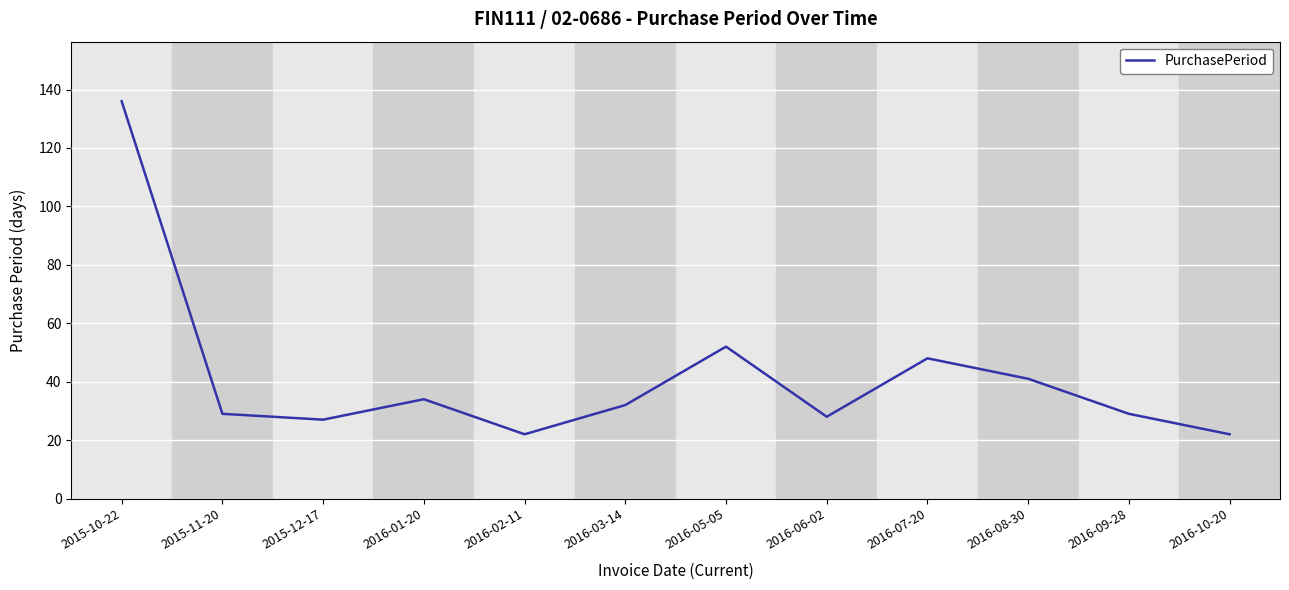

At which label is the value closest to 79?

2016-05-05